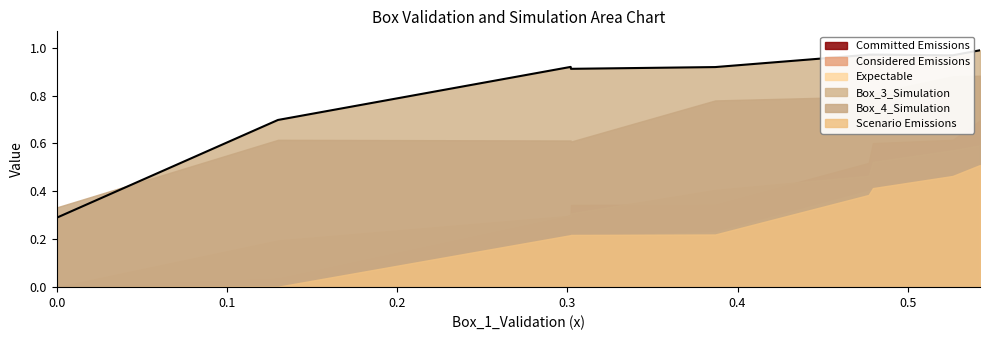

Which series has the largest total across all categories?

Box_3_Simulation